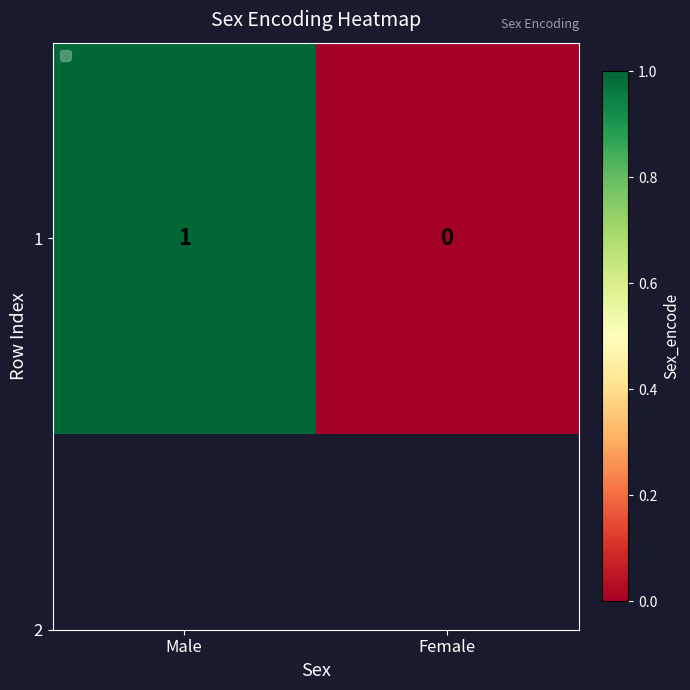

Reading right to left, list all the values displayed in this chart.

0	1